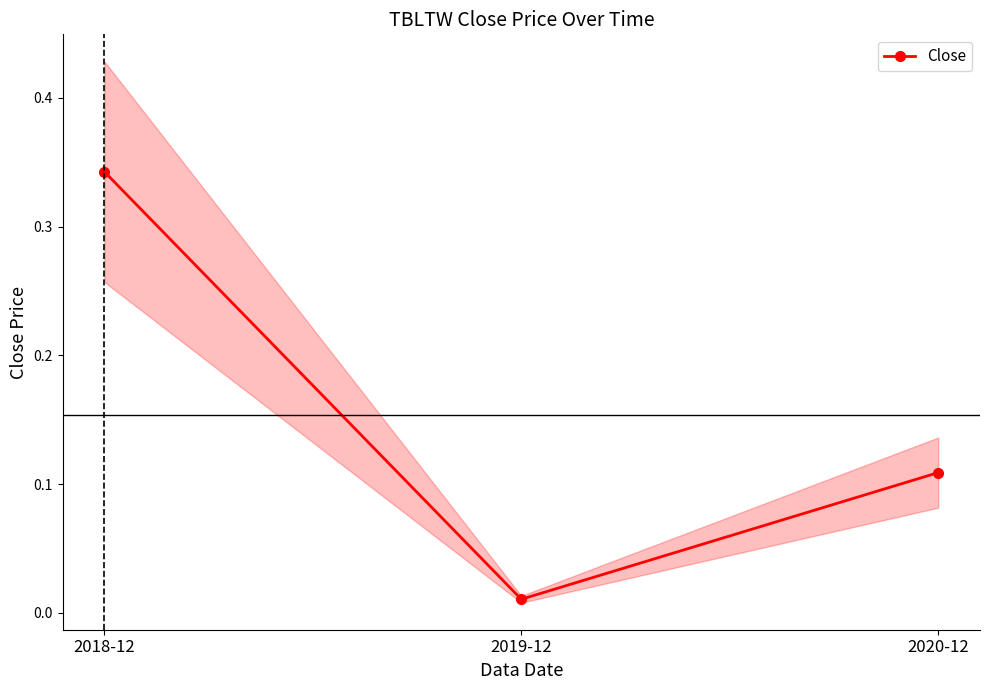

What is the label of the 3rd point from the left?

2020-12